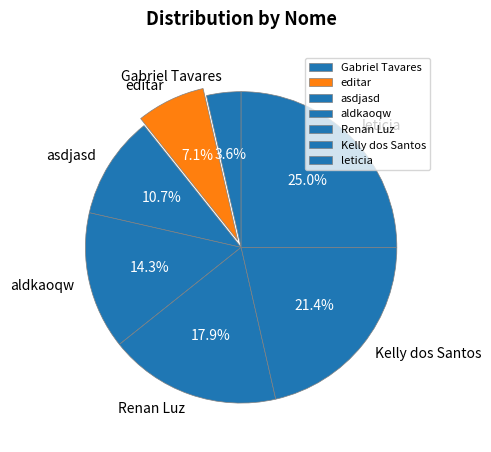

Does any single category account for the majority?

No